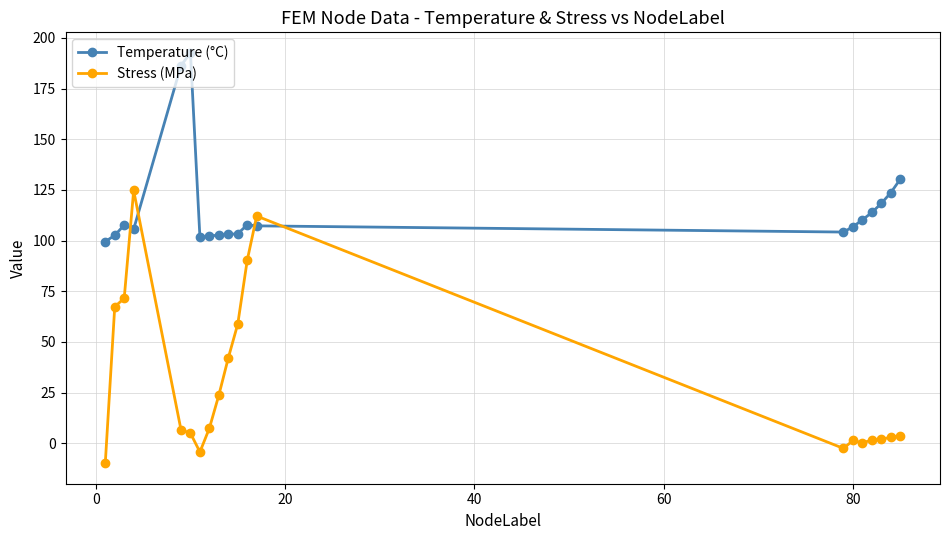

What is the difference between the second highest and minimum values in the Temperature (°C) series?

86.9